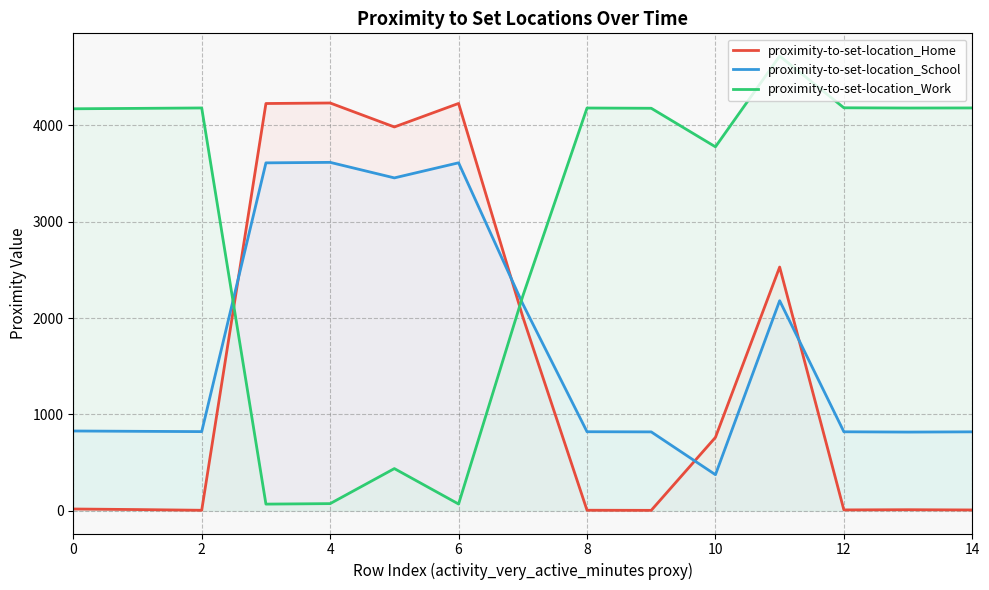

How many interior local peaks does the proximity-to-set-location_School series have?

3